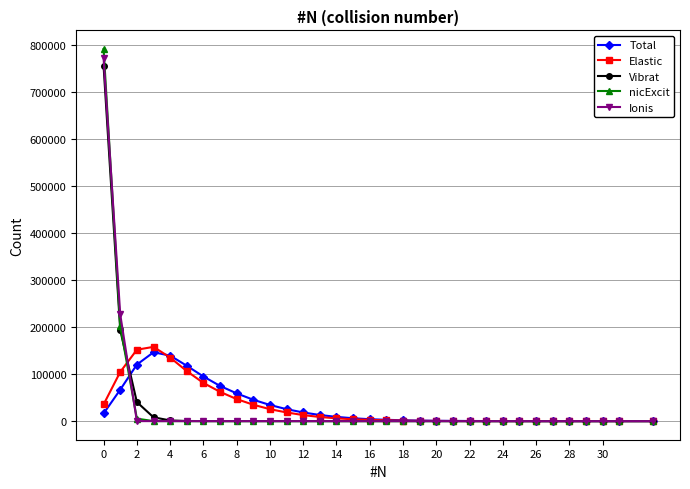

What is the sum of all Elastic values?

999999